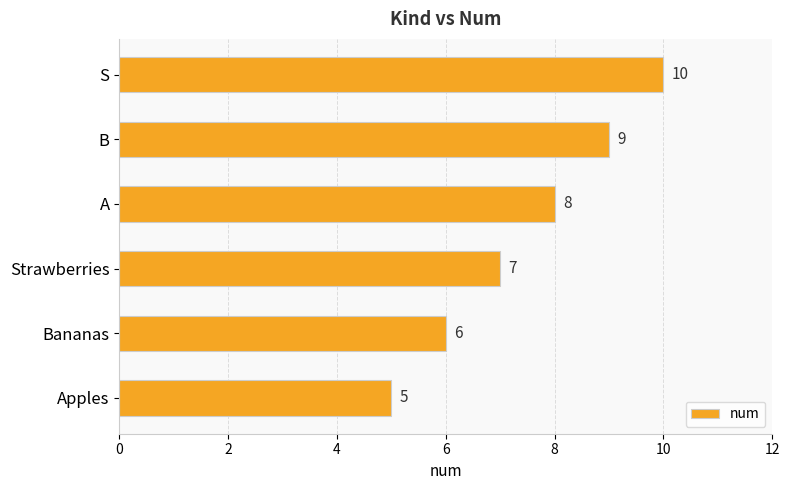

How many bars are there in total?

6